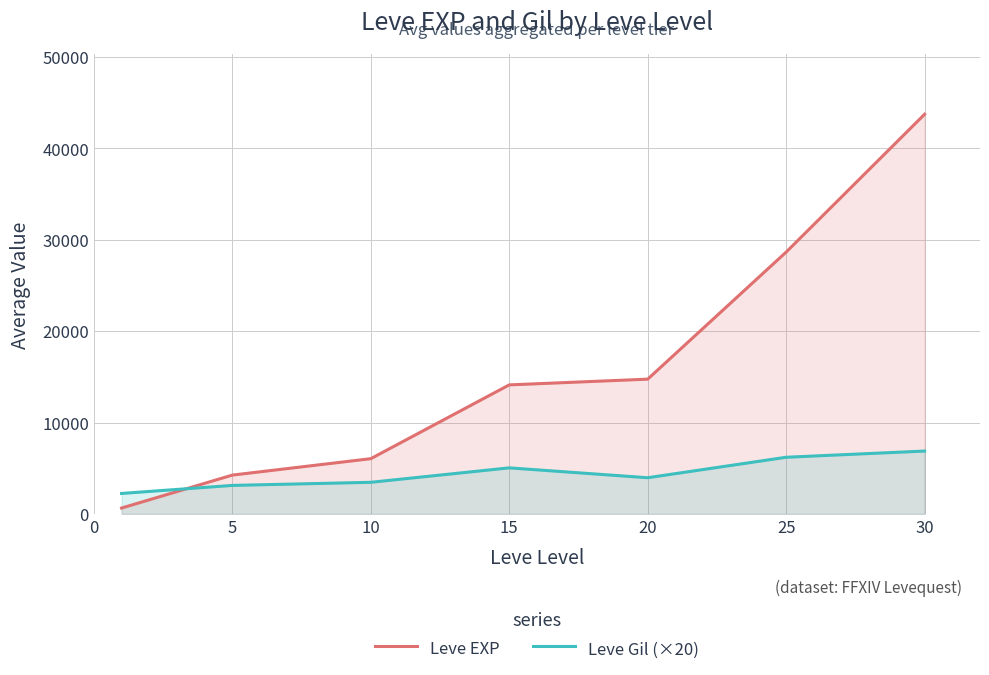

Does the chart display data point markers on the line(s)?

No